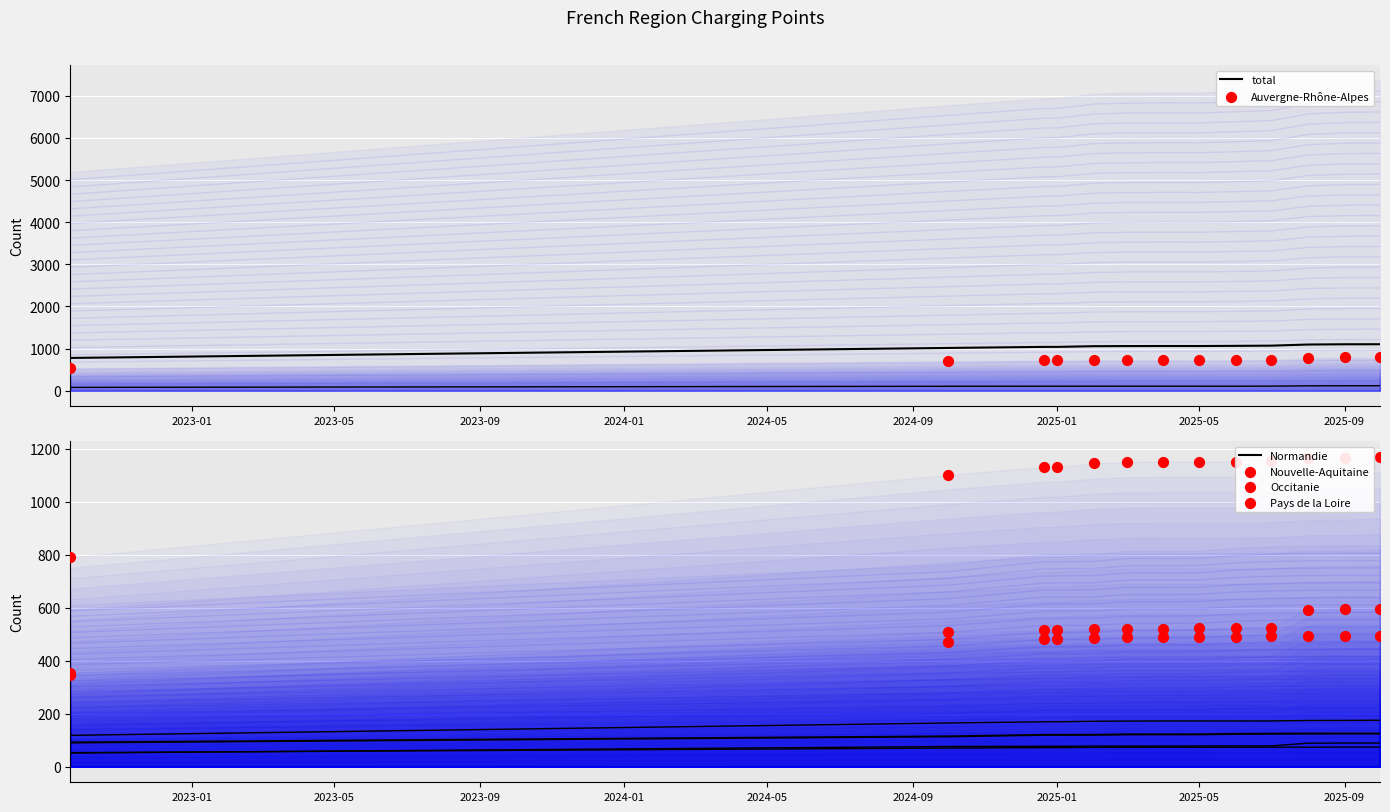

Which series reaches the minimum Y coordinate?

Normandie